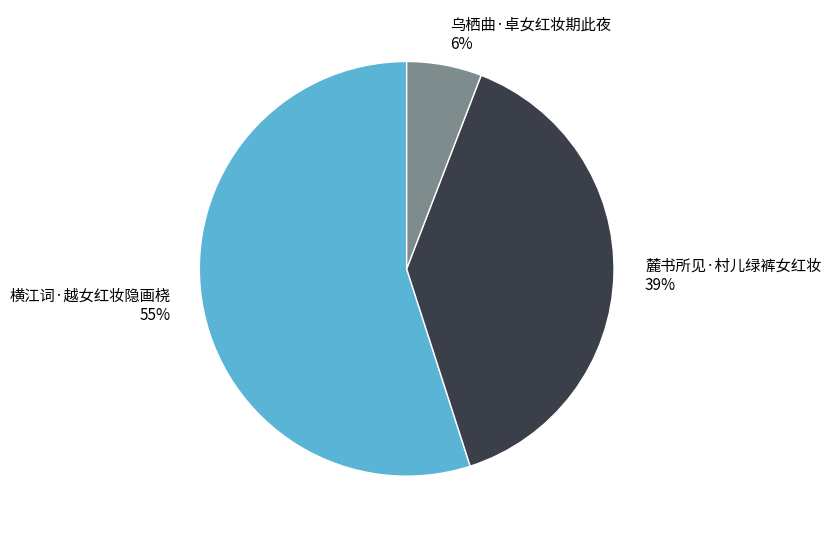

To the nearest percent, what portion does 横江词·越女红妆隐画桡 represent?

55%